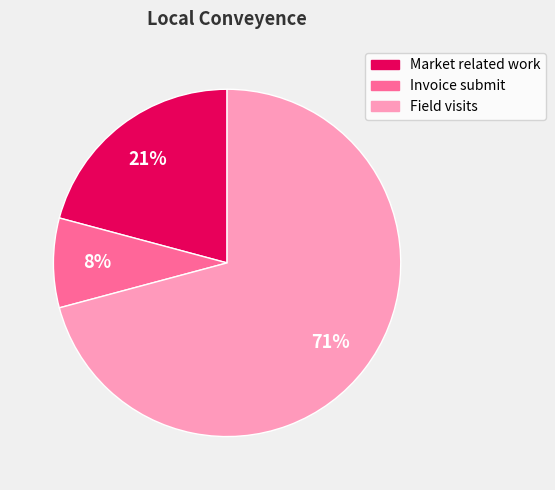

To the nearest percent, what portion does Field visits represent?

71%